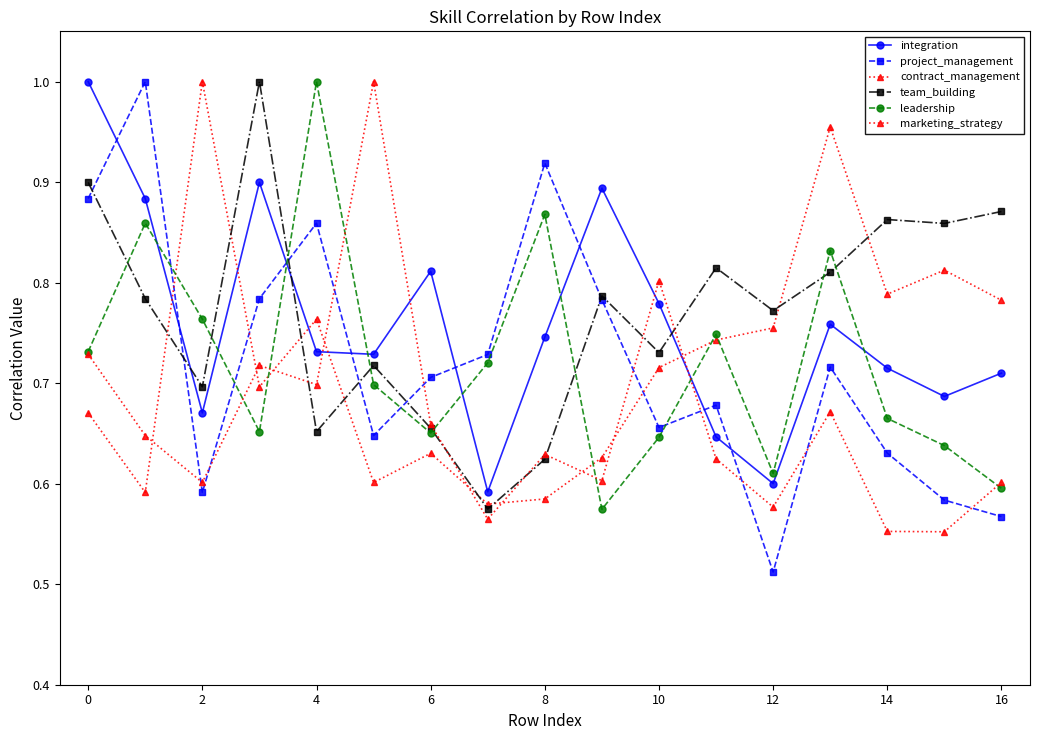

Does the chart display data point markers on the line(s)?

Yes